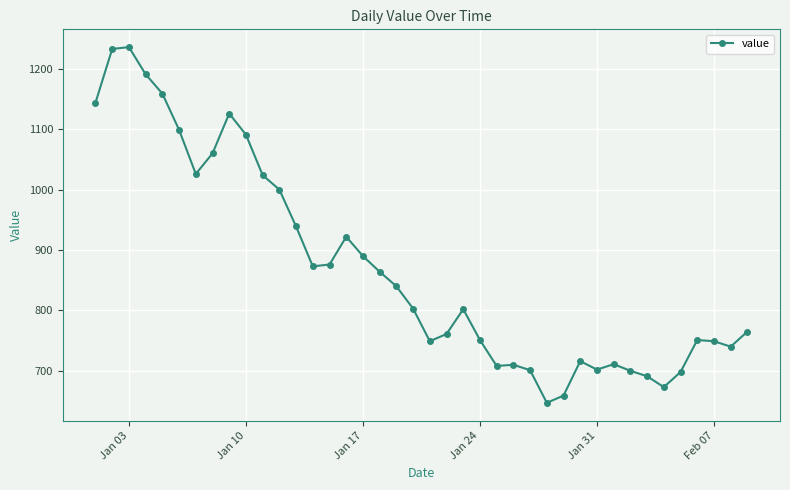

What is the maximum value shown in the chart?

1236